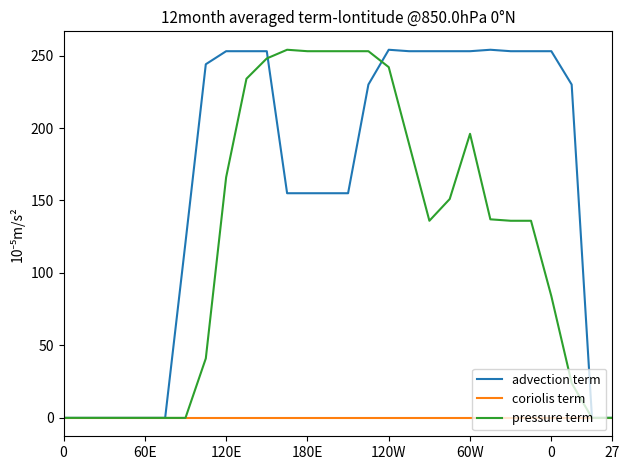

List the series in order of their overall mean, lowest first.

coriolis term, pressure term, advection term